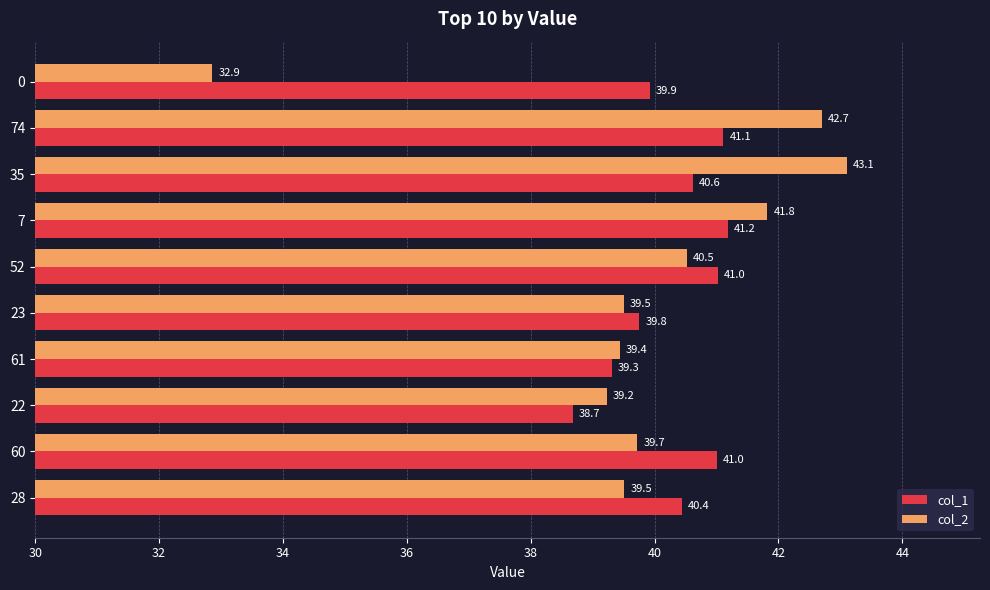

Which series has the widest spread of values?

col_2